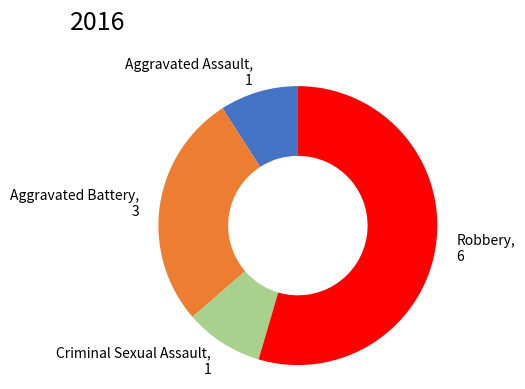

Combined, do Aggravated Assault and Aggravated Battery account for over 50%?

No